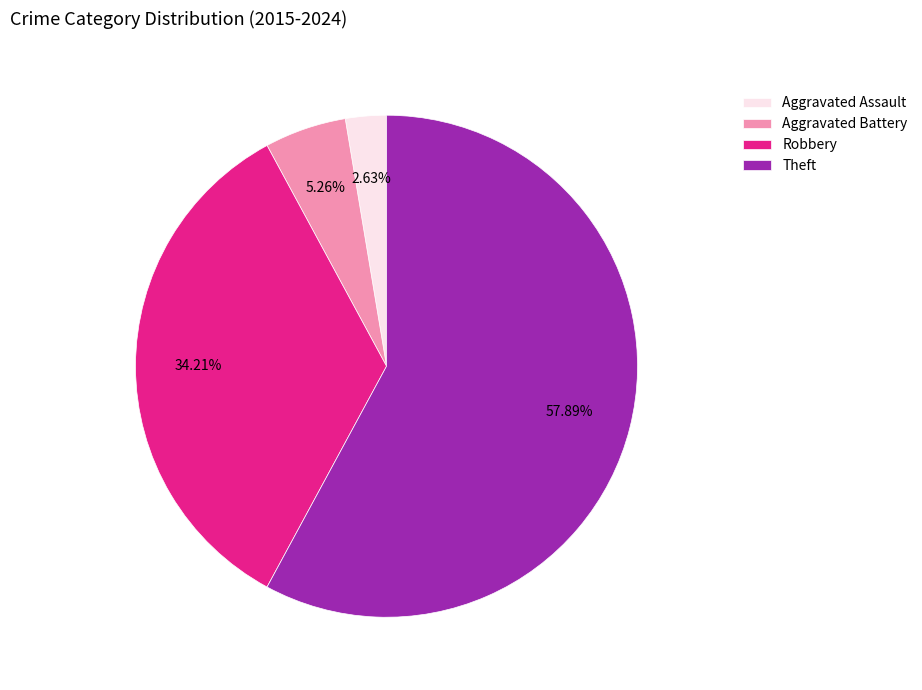

Which category accounts for the majority?

Theft